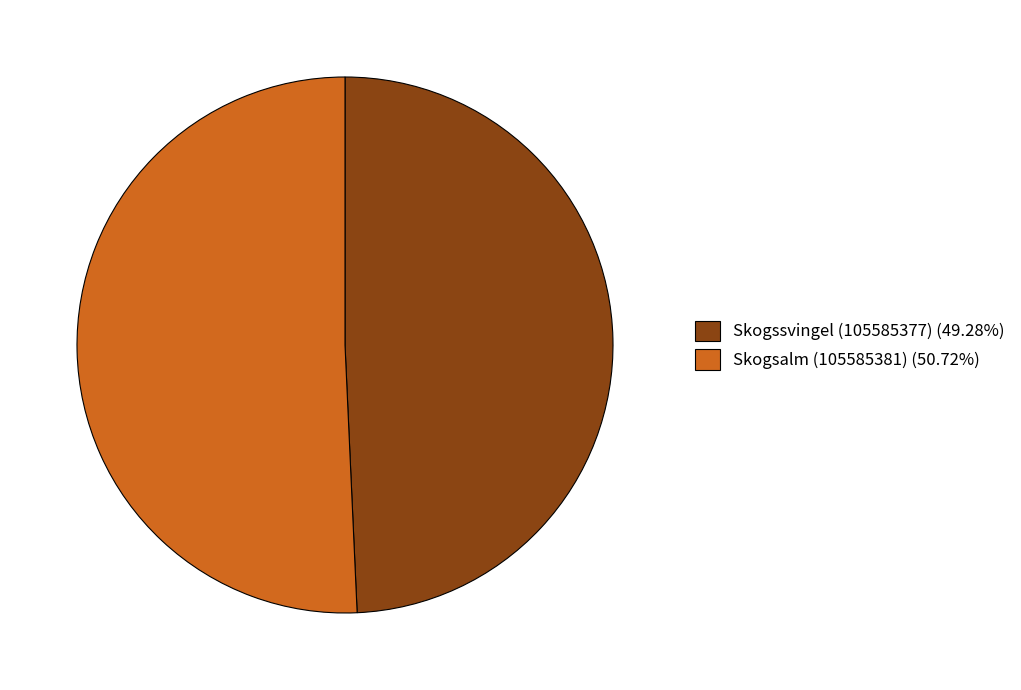

Approximately how many times larger is the value at Skogssvingel (105585377) (49.28%) compared to Skogsalm (105585381) (50.72%)?

1.0